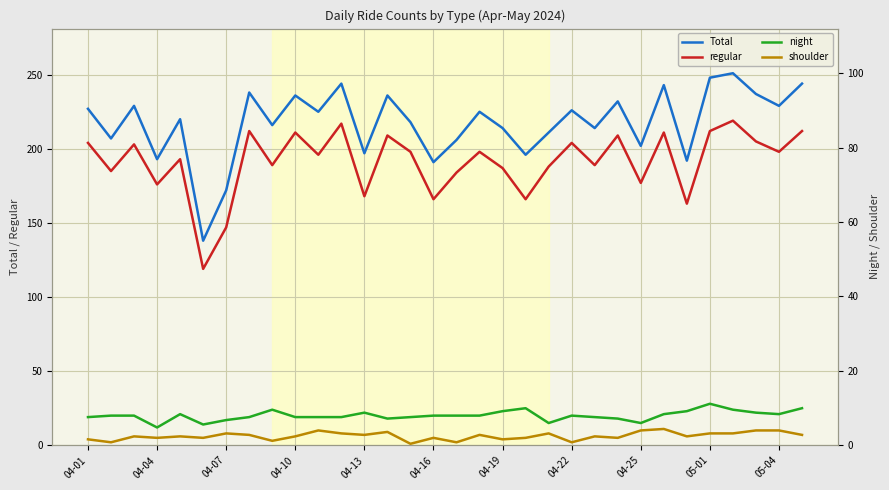

What are all the series names shown in the legend?

Total, regular, night, shoulder